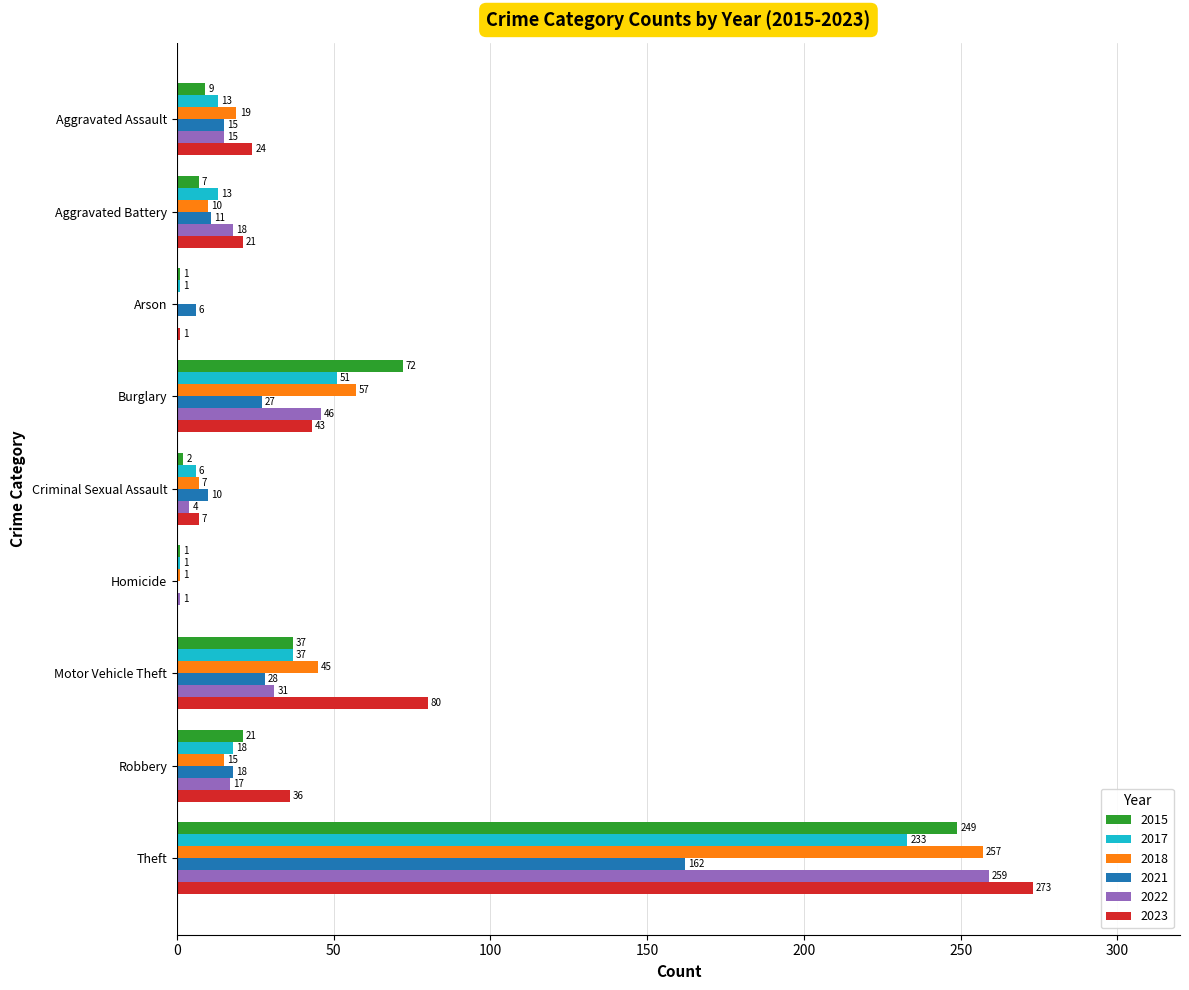

Which series changed the most between Homicide and Motor Vehicle Theft?

2023